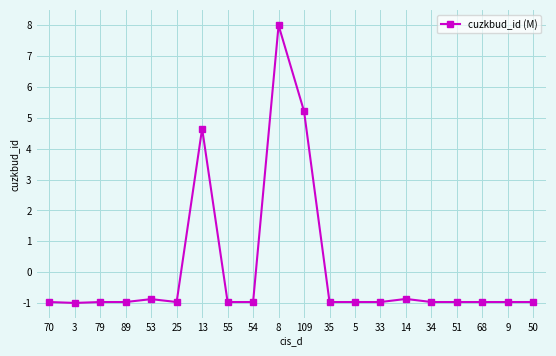

What value does the data have at 89?

-1.0